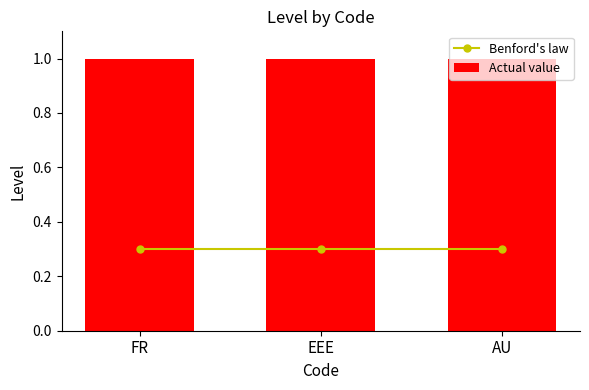

What position from the left is FR?

1